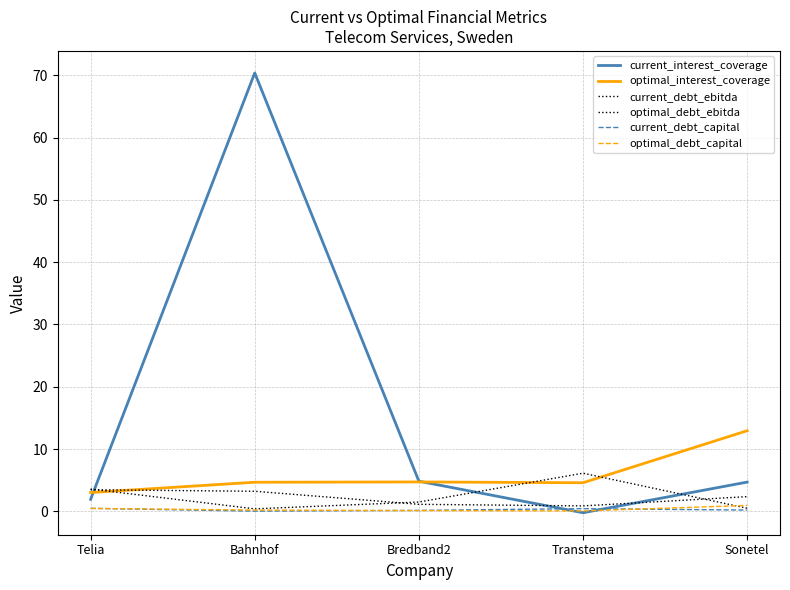

Reading right to left, list all the values displayed in this chart.

current_interest_coverage: Sonetel=4.7	Transtema=-0.2	Bredband2=4.8	Bahnhof=70.4	Telia=1.9
optimal_interest_coverage: Sonetel=12.9	Transtema=4.6	Bredband2=4.7	Bahnhof=4.7	Telia=3.0
current_debt_ebitda: Sonetel=0.5	Transtema=6.1	Bredband2=1.5	Bahnhof=0.4	Telia=3.6
optimal_debt_ebitda: Sonetel=2.4	Transtema=0.9	Bredband2=1.1	Bahnhof=3.2	Telia=3.5
current_debt_capital: Sonetel=0.2	Transtema=0.4	Bredband2=0.1	Bahnhof=0.0	Telia=0.5
optimal_debt_capital: Sonetel=0.9	Transtema=0.1	Bredband2=0.1	Bahnhof=0.2	Telia=0.5